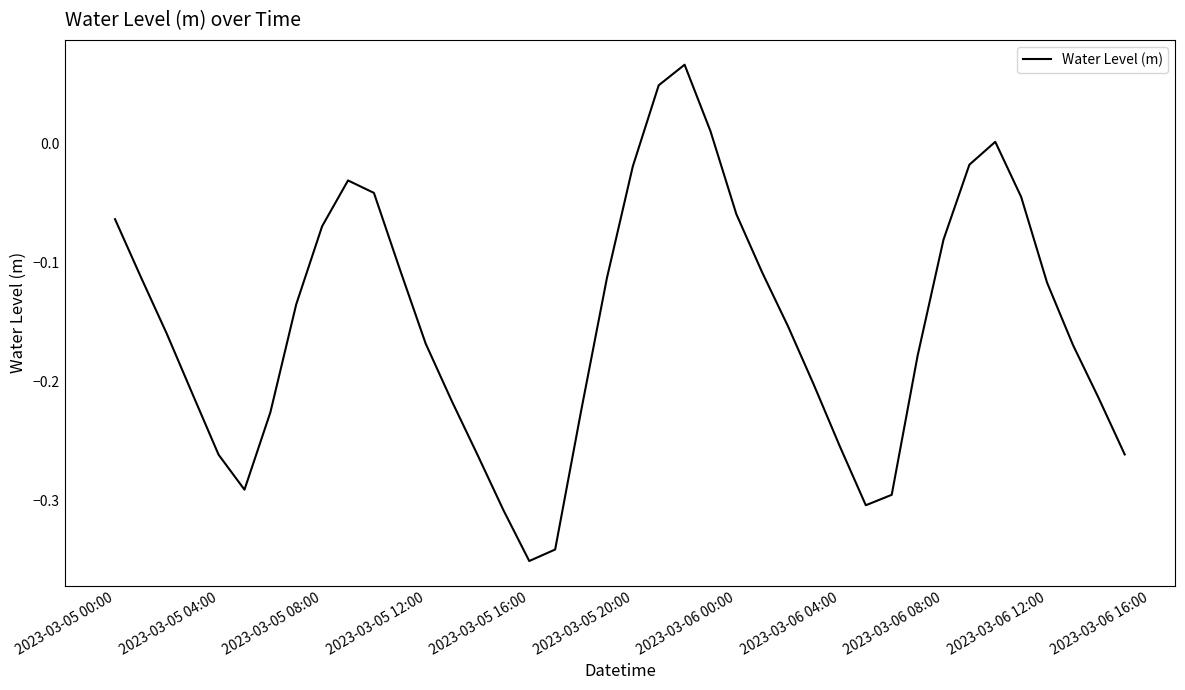

What is the difference between the maximum and minimum values?

0.4